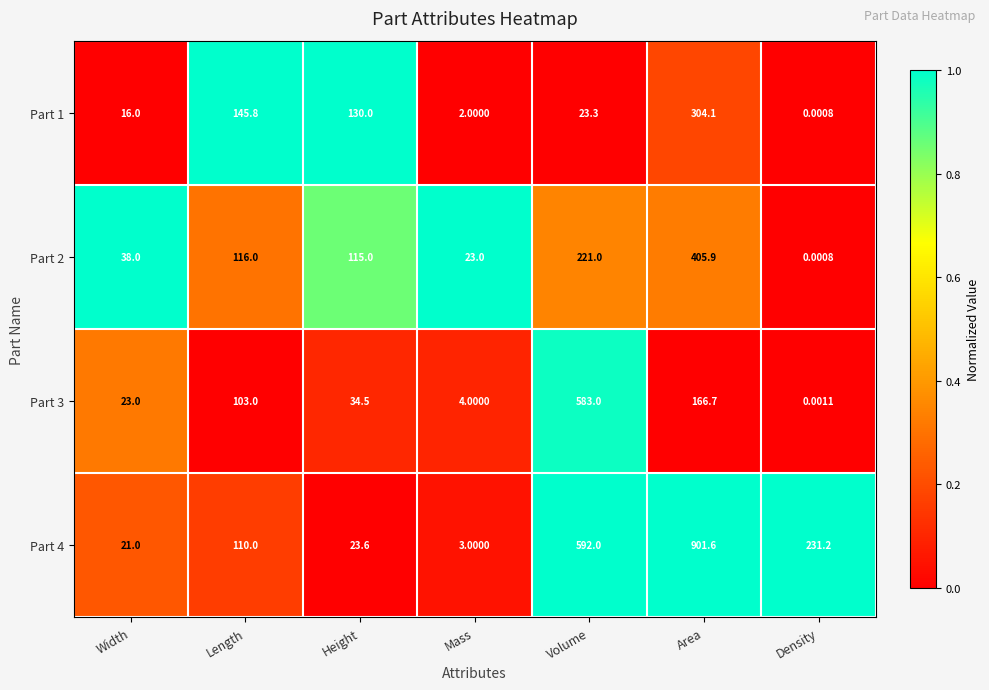

List the labels in order of Part 4 value, largest first.

Area, Volume, Density, Length, Height, Width, Mass